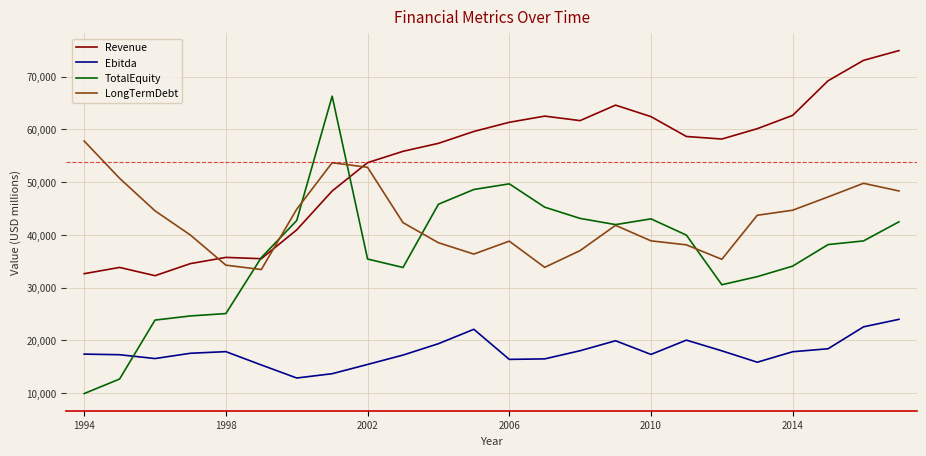

Which series has the largest total across all categories?

Revenue